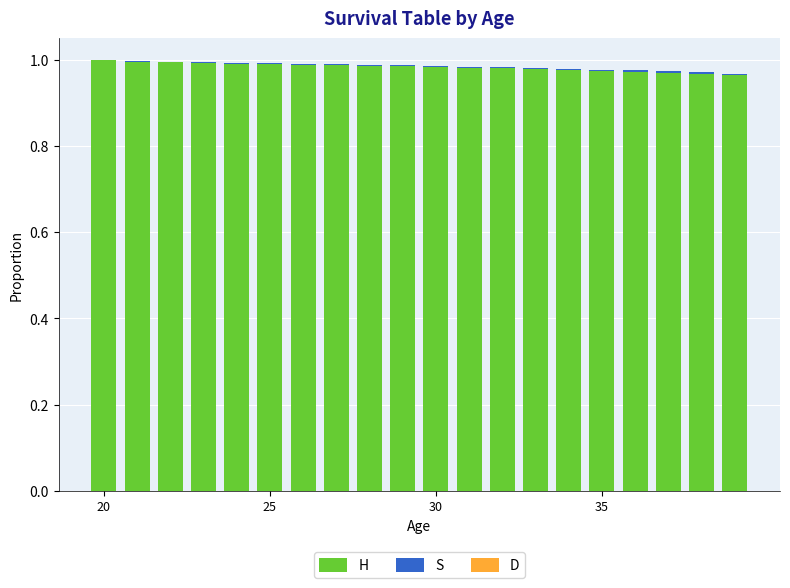

At which category is the sum across all series the highest?

20